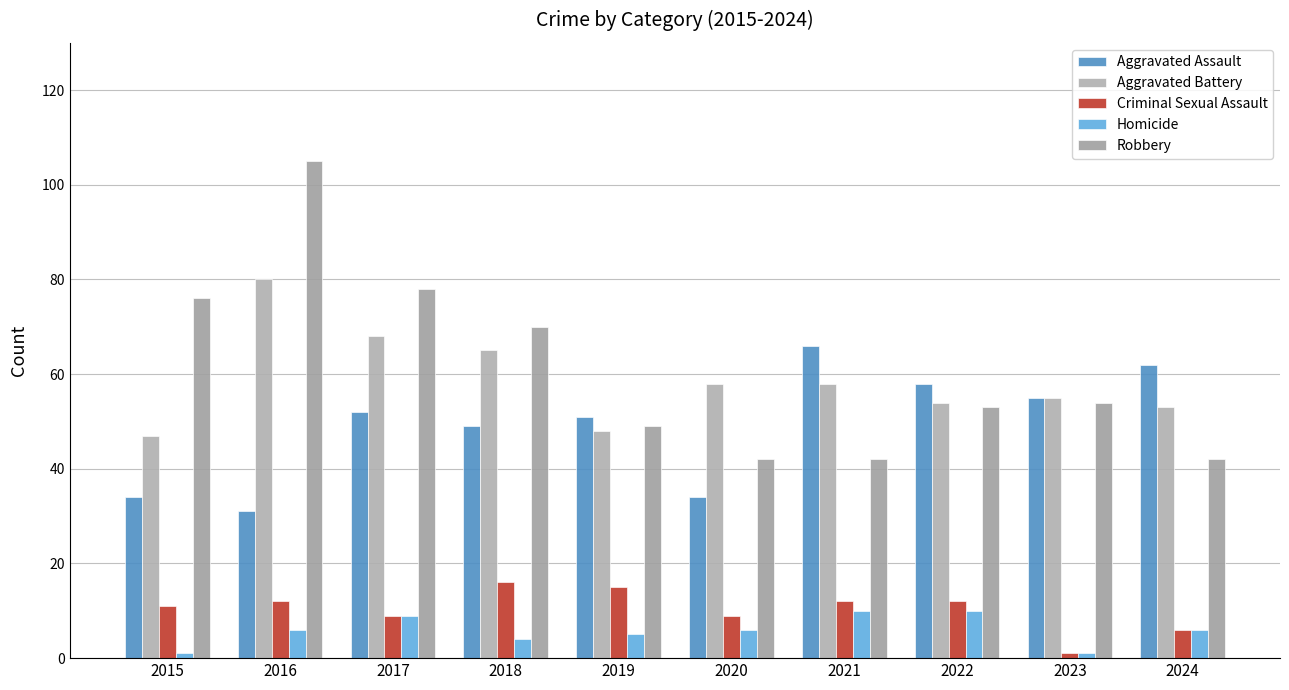

What is the value of the Aggravated Battery bar at the 4th from the left?

65